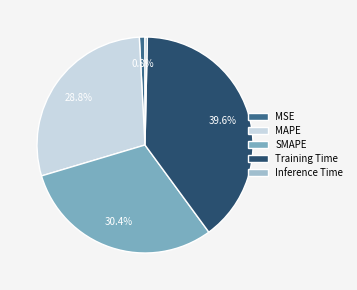

Count the number of slices in the pie.

5